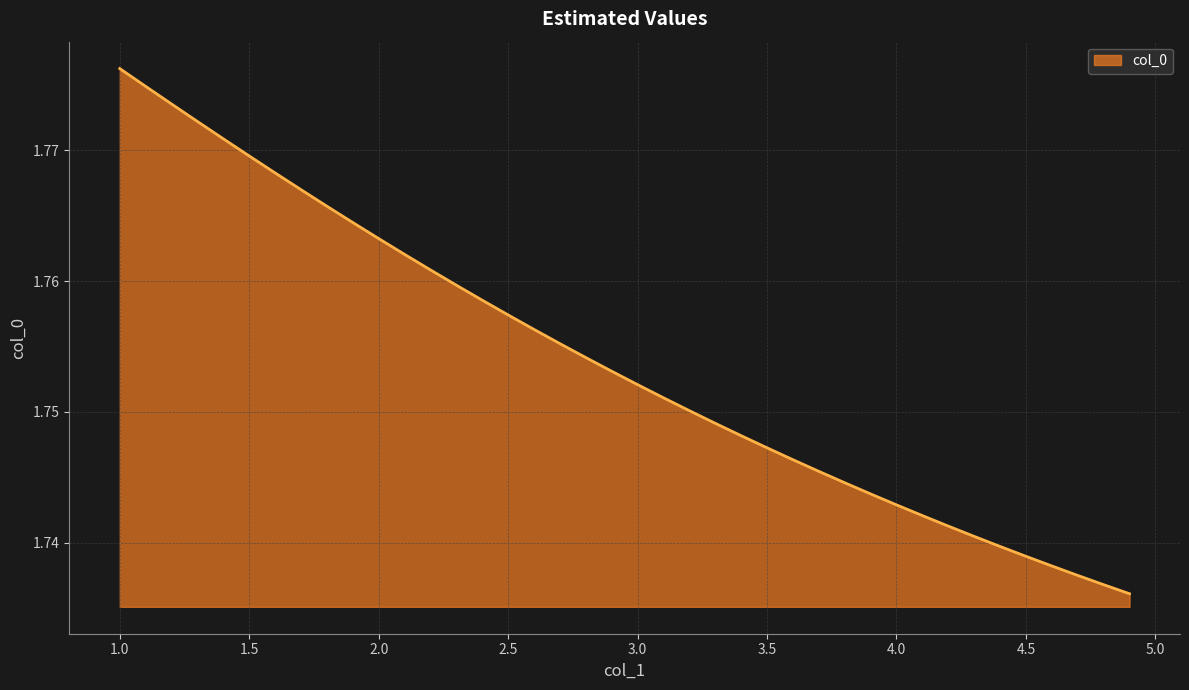

Does the chart have visible grid lines?

Yes